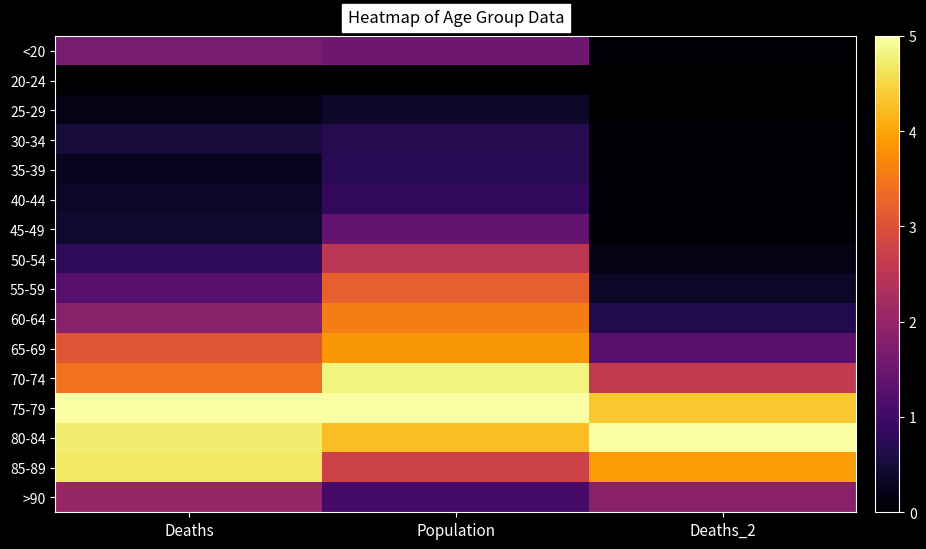

Which series has the largest range (max minus min)?

60-64